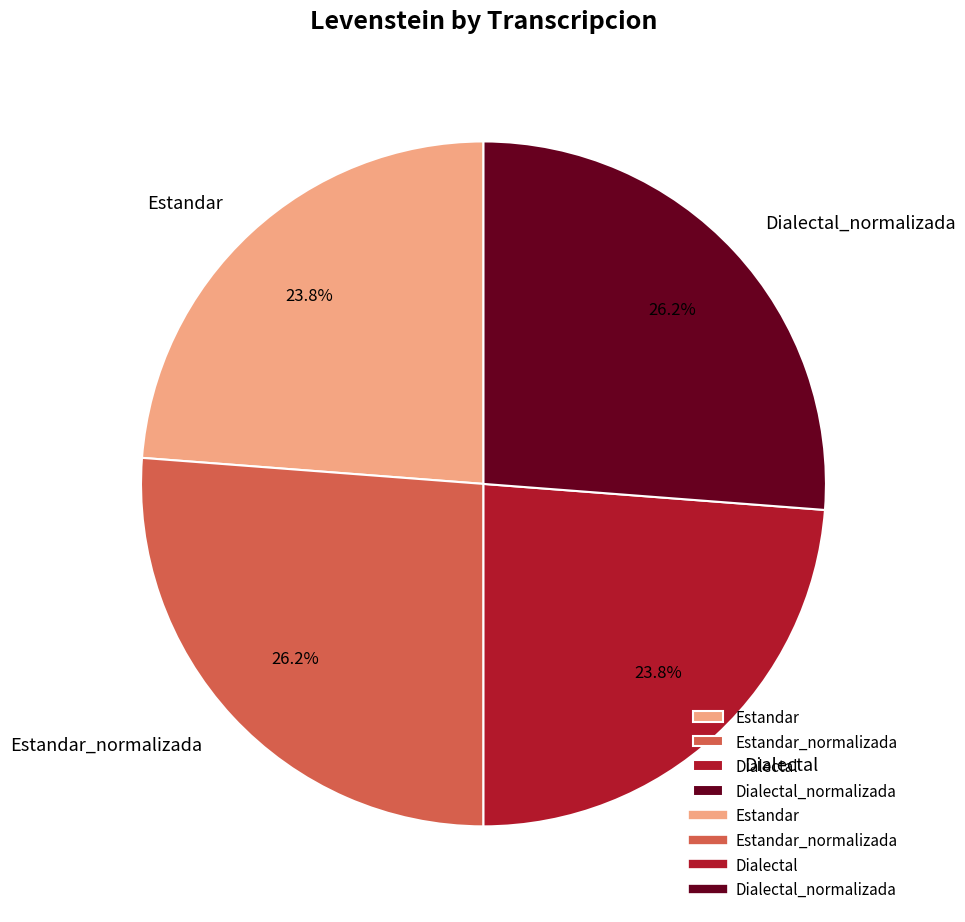

True or false: Estandar_normalizada accounts for 26% of the total.

True